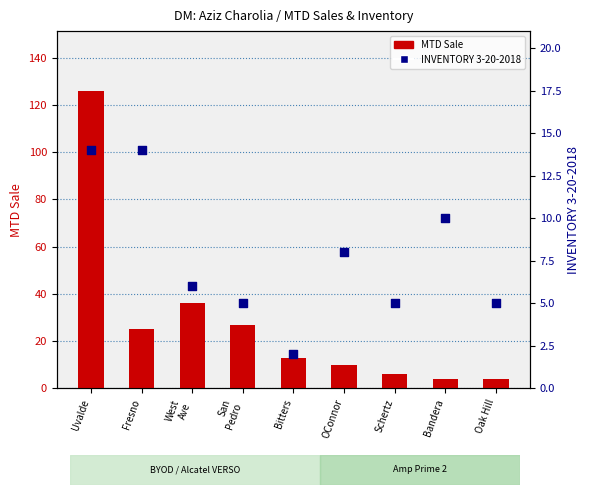

Is the value of INVENTORY 3-20-2018 at Fresno greater than the value of MTD Sale at OConnor?

Yes